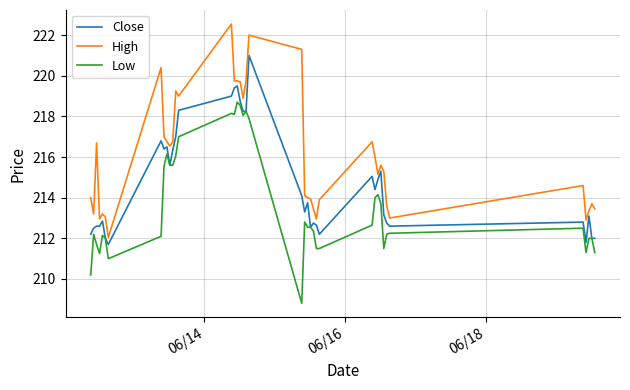

List the series in order of their peak value, lowest first.

Low, Close, High